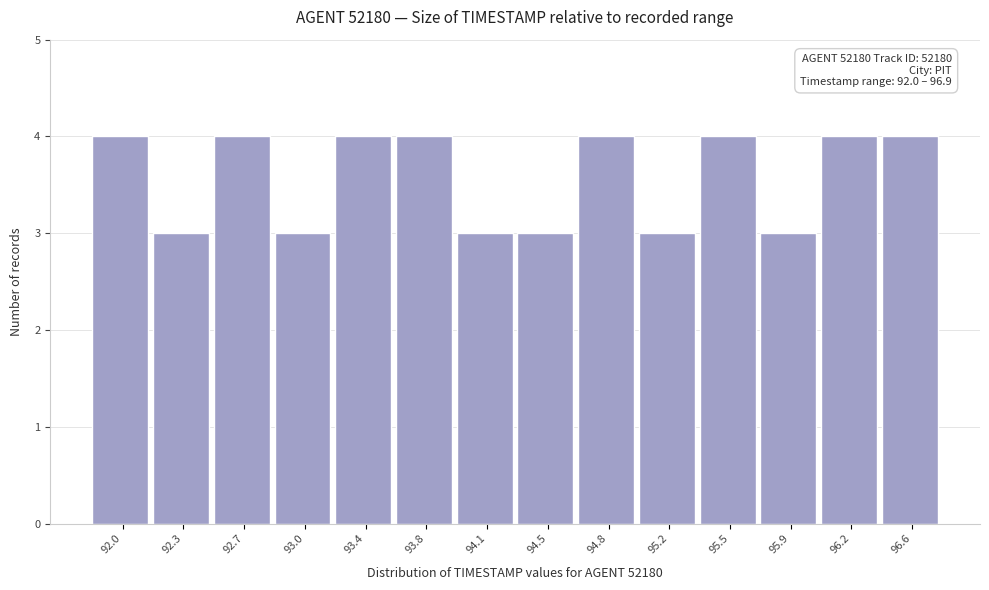

Reading right to left, what are all the values shown in this chart?

4	4	3	4	3	4	3	3	4	4	3	4	3	4